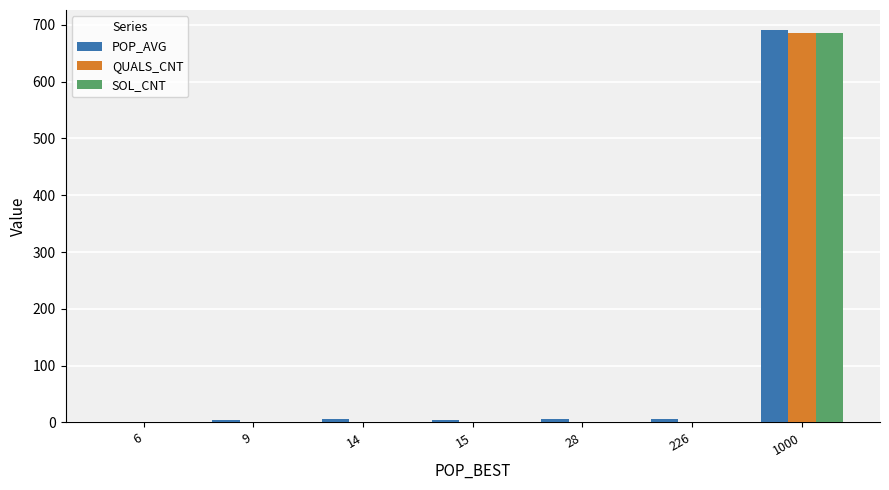

The value of POP_AVG at 14 is 5.4. True or false?

True